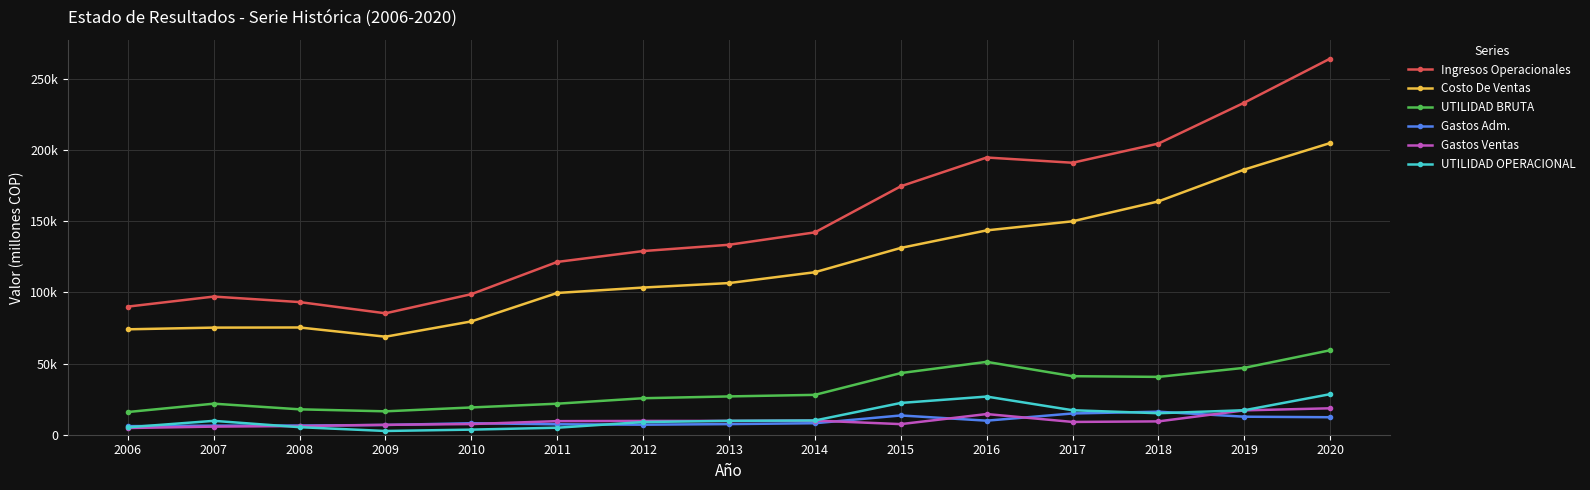

What is the value of the UTILIDAD OPERACIONAL point at the 11th from the left?

26810.8